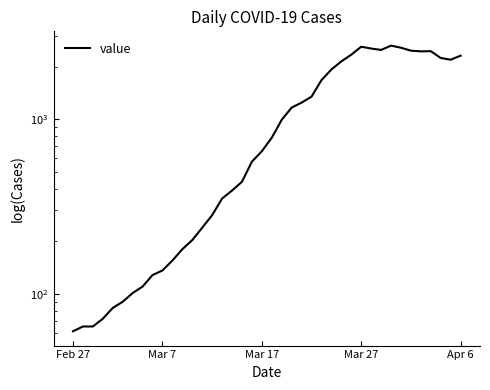

What is the change in value from Mar 17 to 28?

+2275